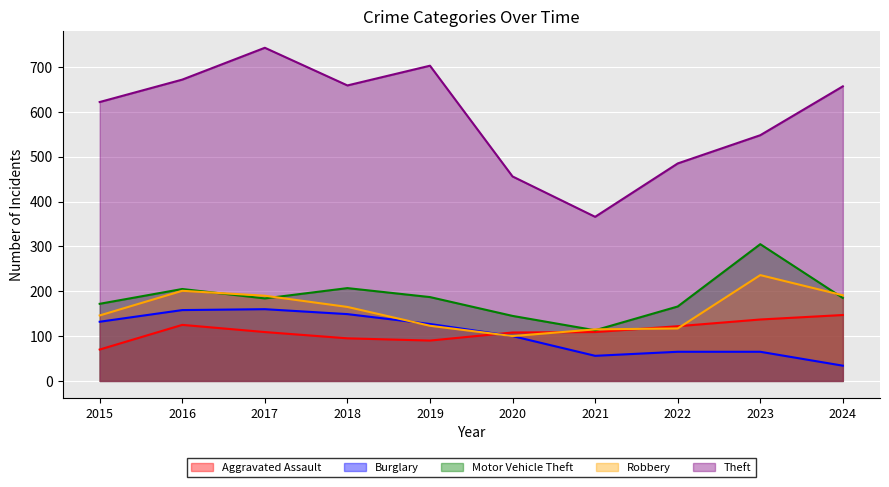

In Aggravated Assault, how many points are higher than both neighbors (excluding endpoints)?

1